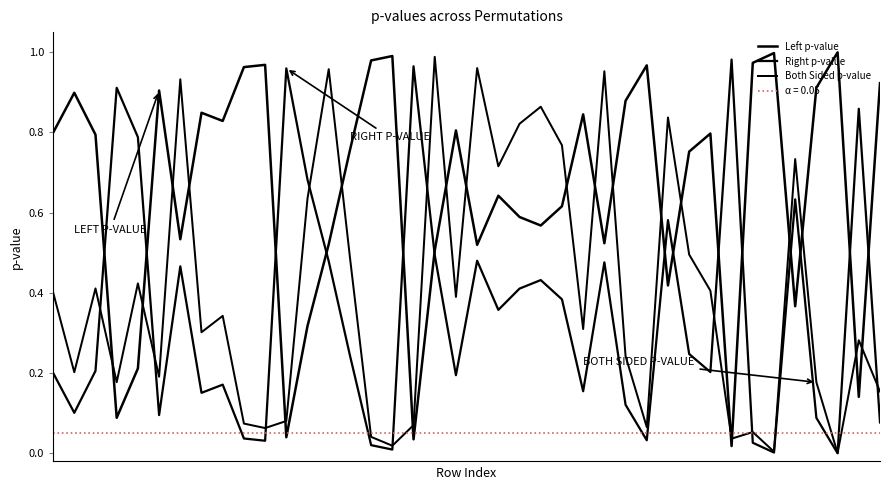

True or false: Both Sided p-value has a value of 0.2 at 30.

False